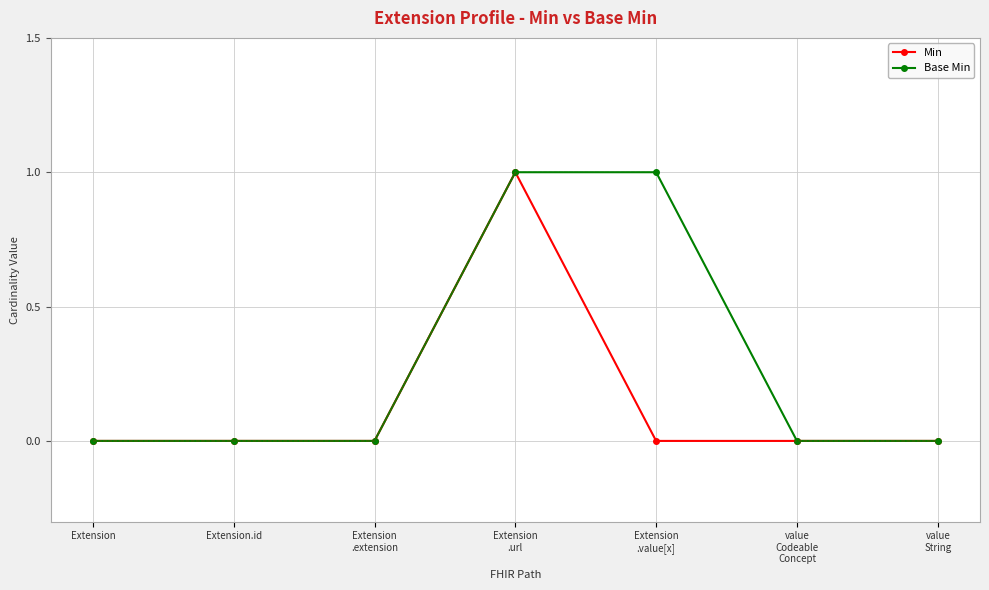

The Base Min series shows 0 at Extension. True or false?

True